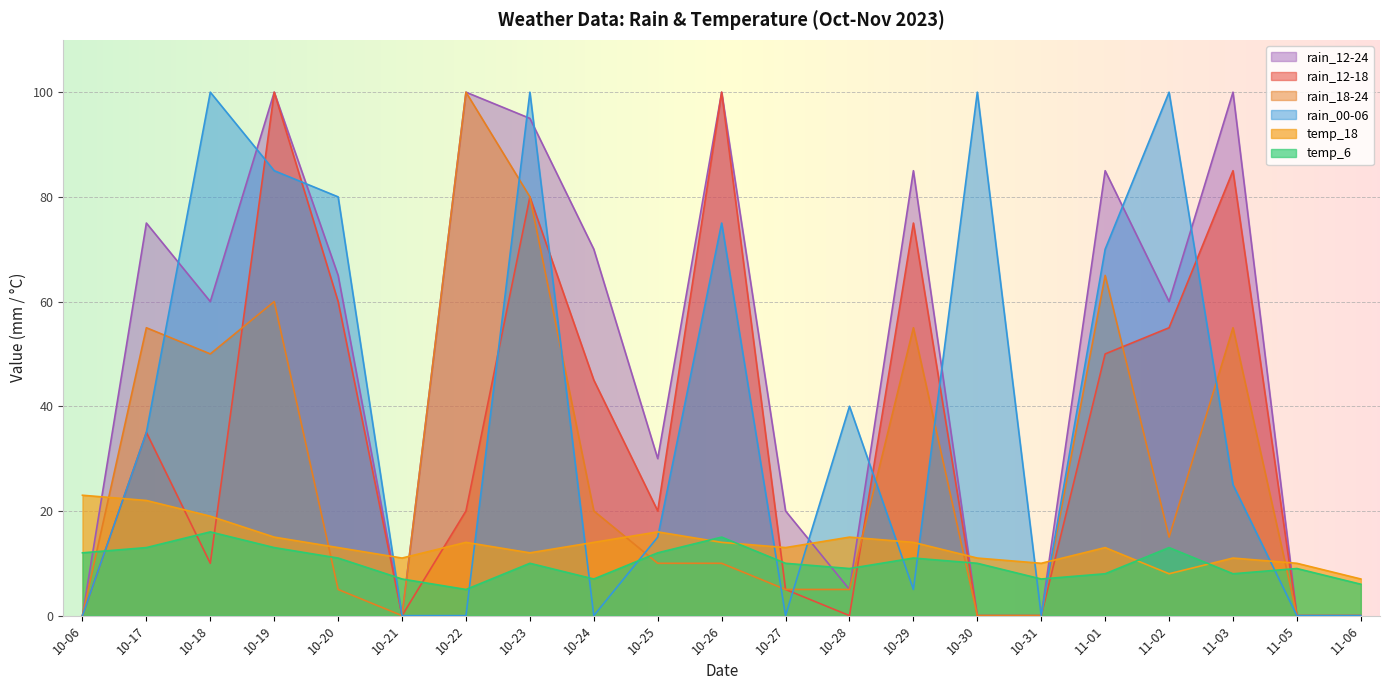

Is it true that rain_18-24 equals 50 at 10-18?

True